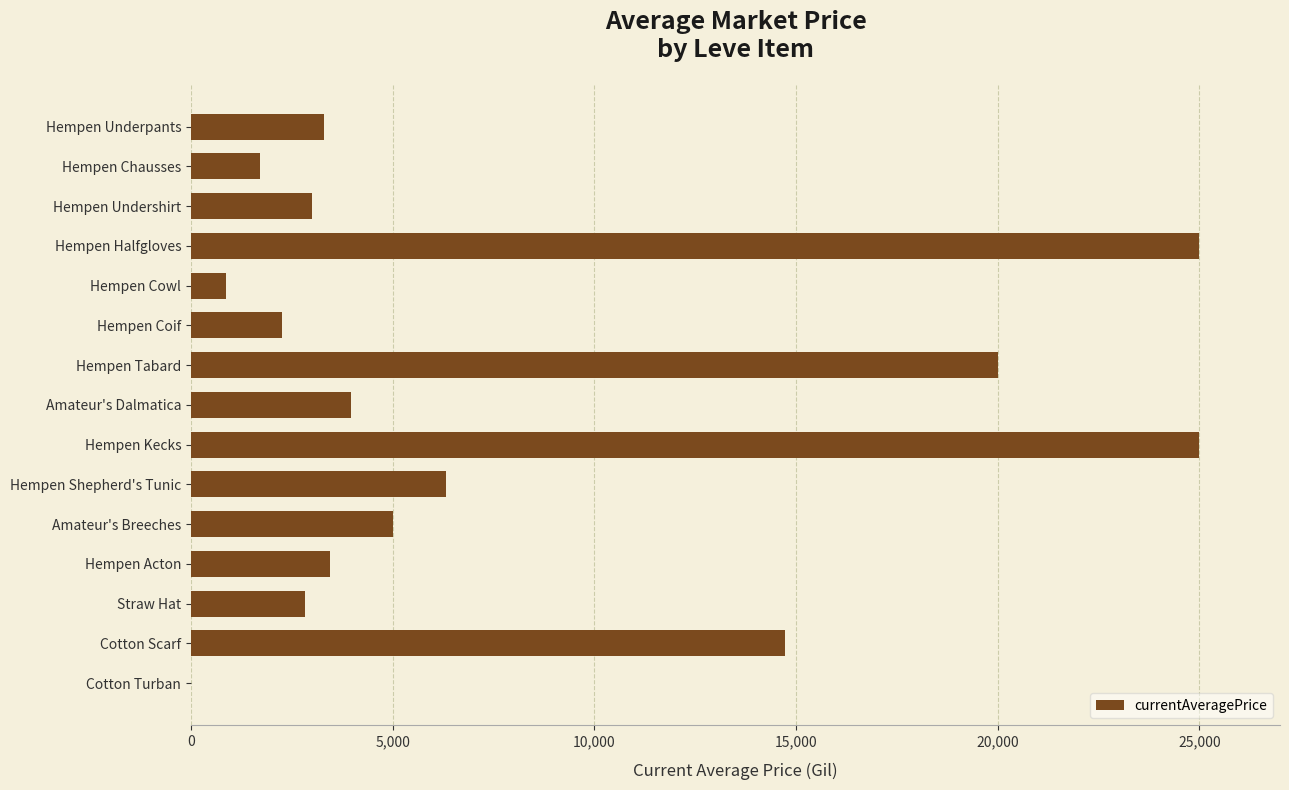

Reading top to bottom, what are all the values shown in this chart?

Hempen Underpants=3307.0	Hempen Chausses=1714.7	Hempen Undershirt=2996.0	Hempen Halfgloves=25000.0	Hempen Cowl=875.0	Hempen Coif=2250.0	Hempen Tabard=20000.0	Amateur's Dalmatica=3960.0	Hempen Kecks=25000.0	Hempen Shepherd's Tunic=6332.7	Amateur's Breeches=5000.0	Hempen Acton=3449.8	Straw Hat=2832.7	Cotton Scarf=14717.4	Cotton Turban=0.0